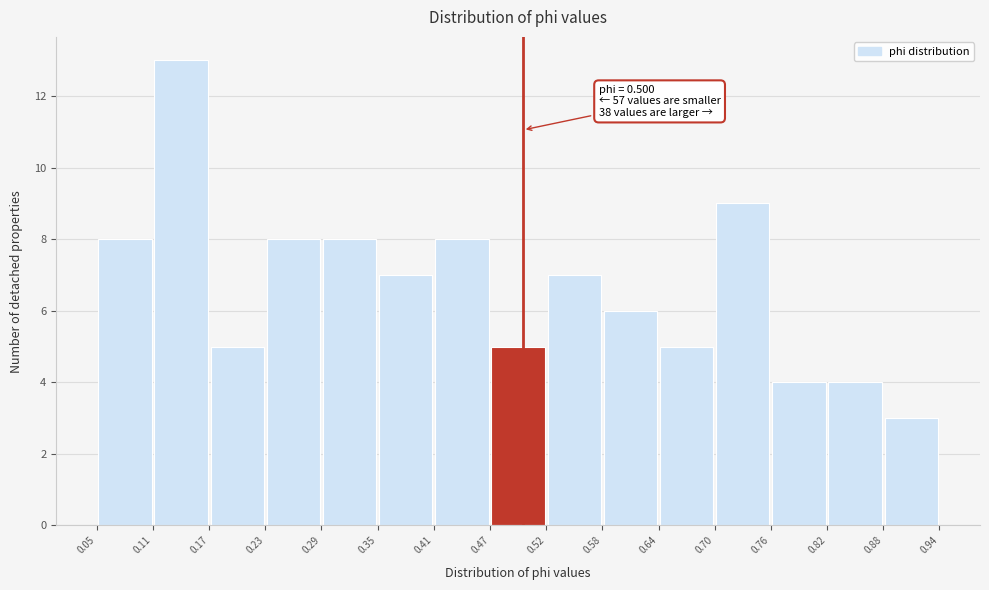

Over which range of the x-axis is the bar tallest?

0.11 to 0.17